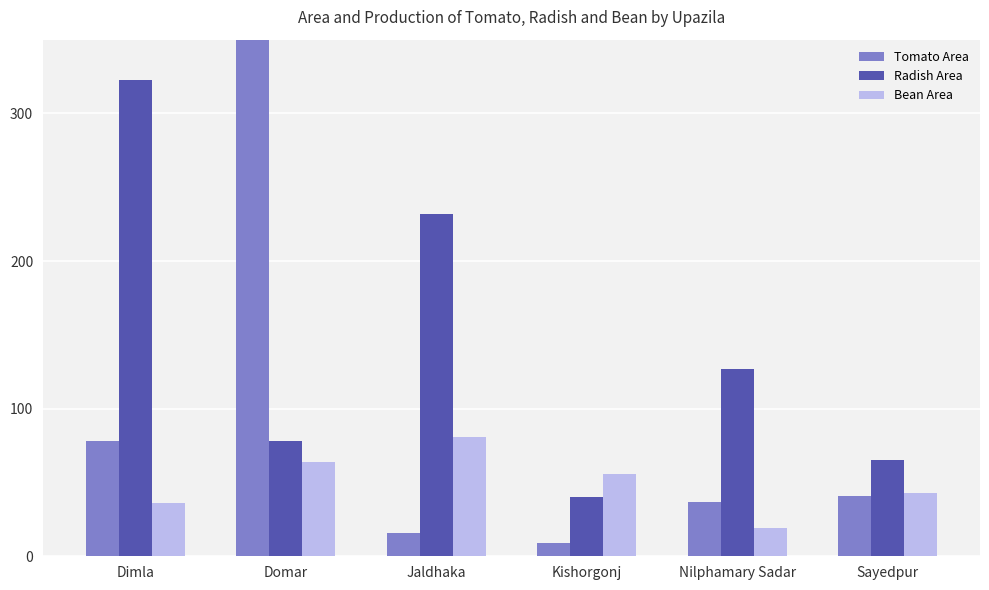

At which label is Tomato Area closest to 180?

Dimla